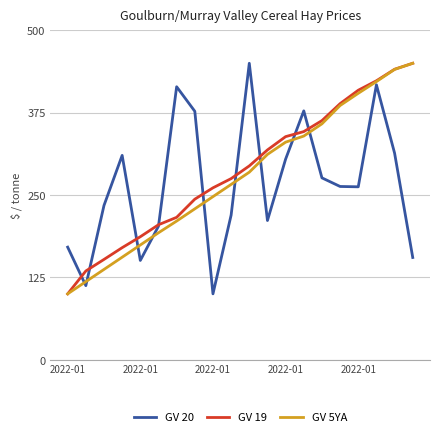

Rank the series by their average value, from highest to lowest.

GV 19, GV 5YA, GV 20